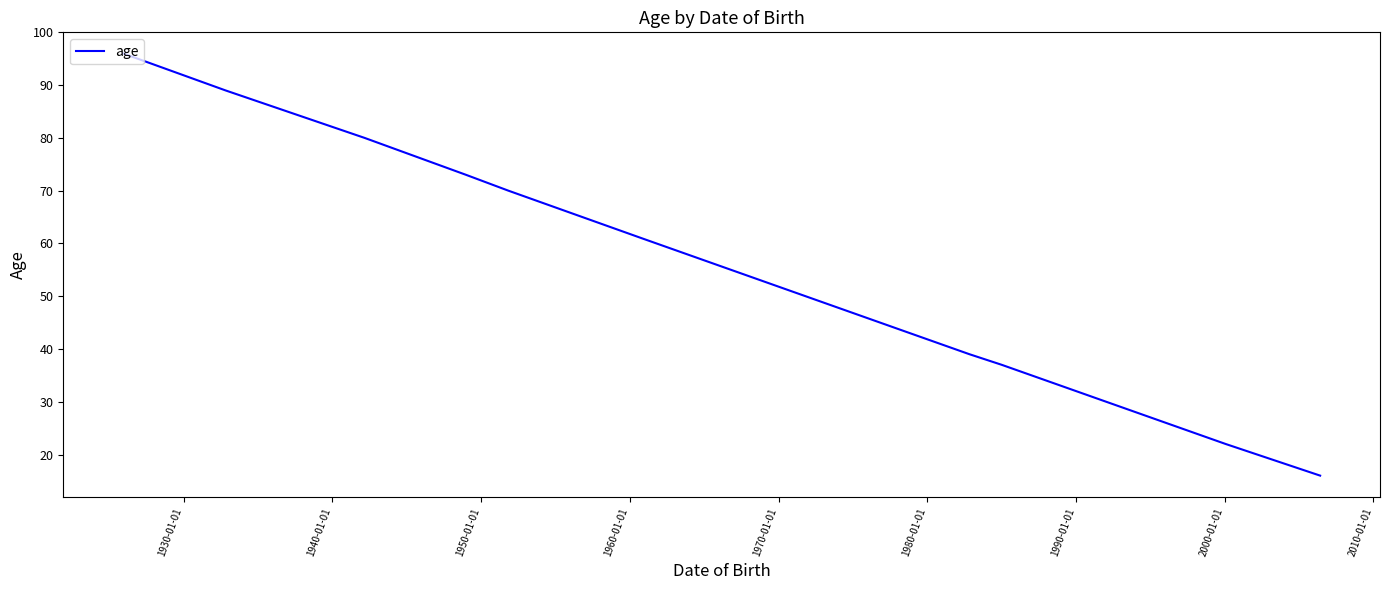

What is the greatest value displayed?

96